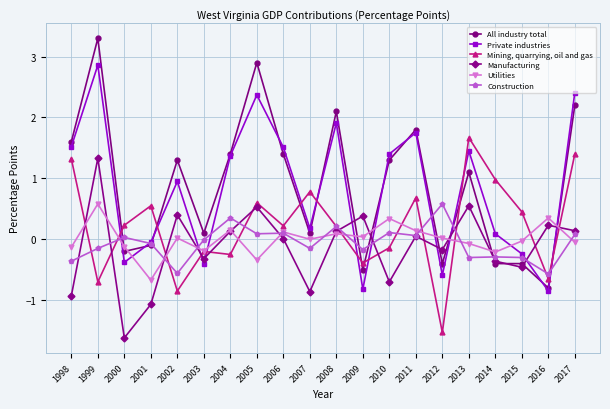

What is the minimum value for Private industries?

-0.8